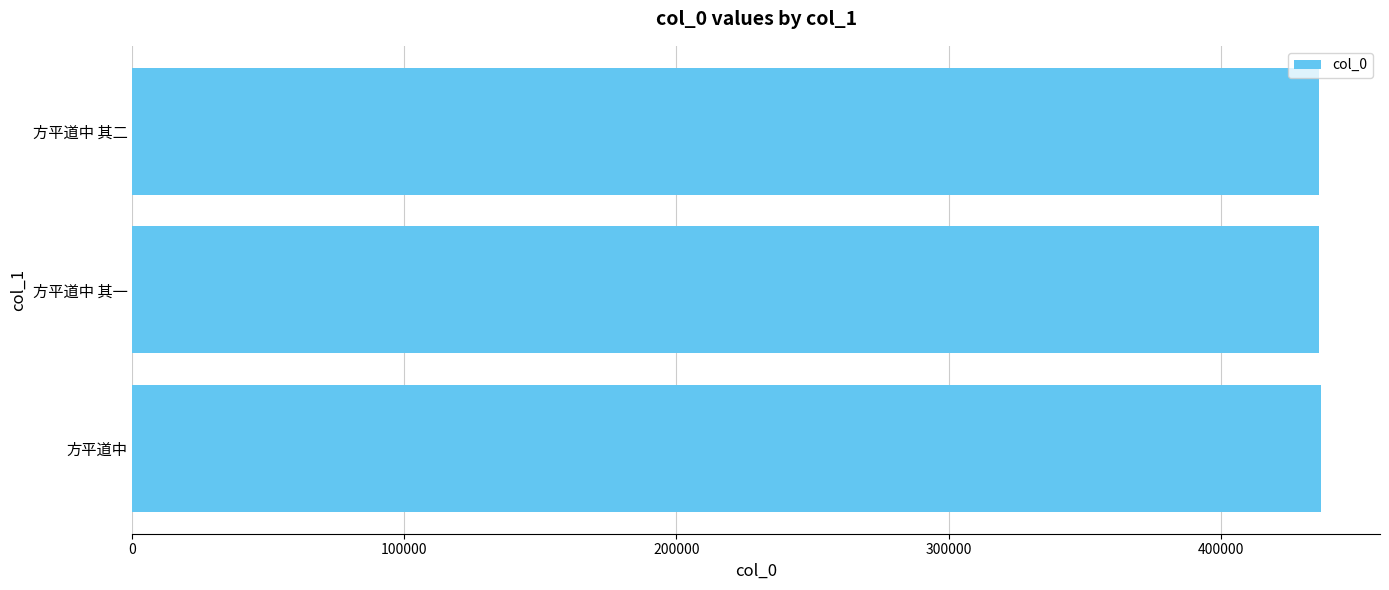

What is the greatest value displayed?

436749